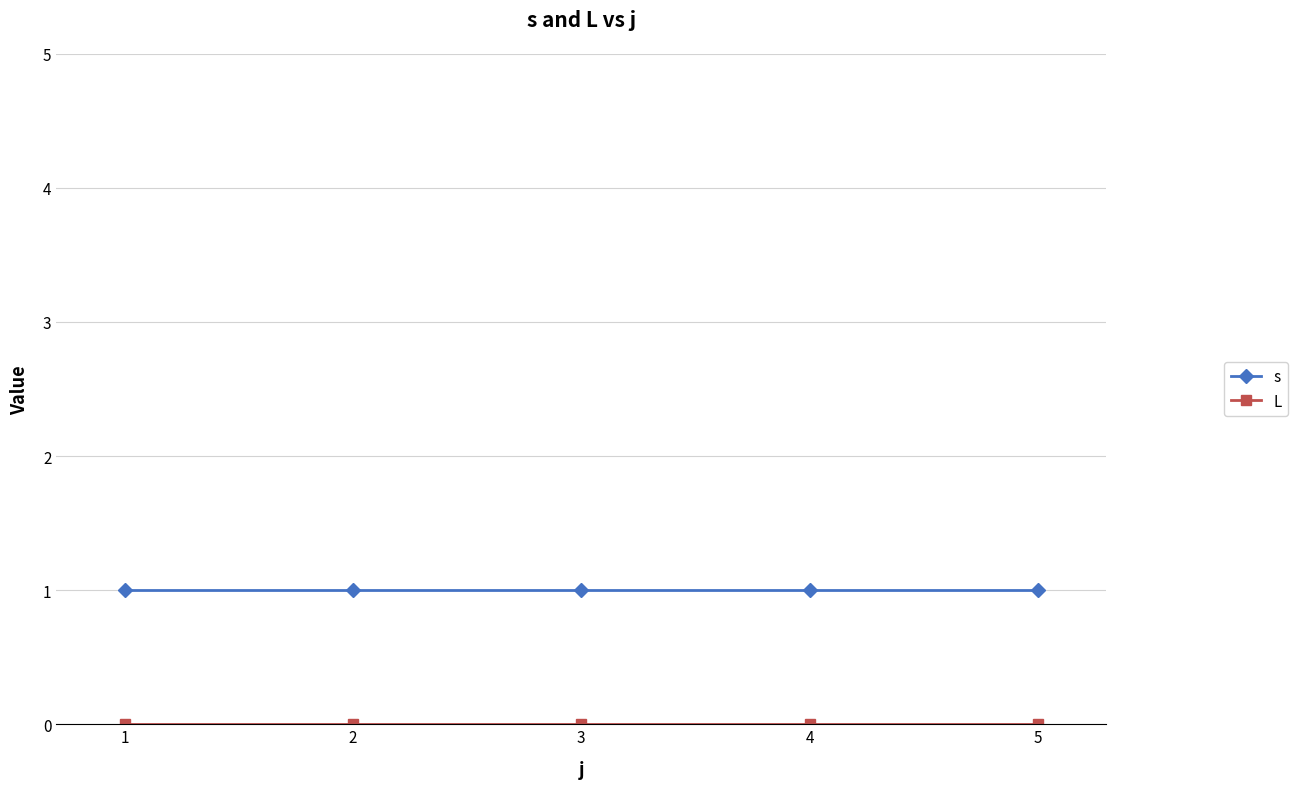

The value of s at 1 is 2. True or false?

False